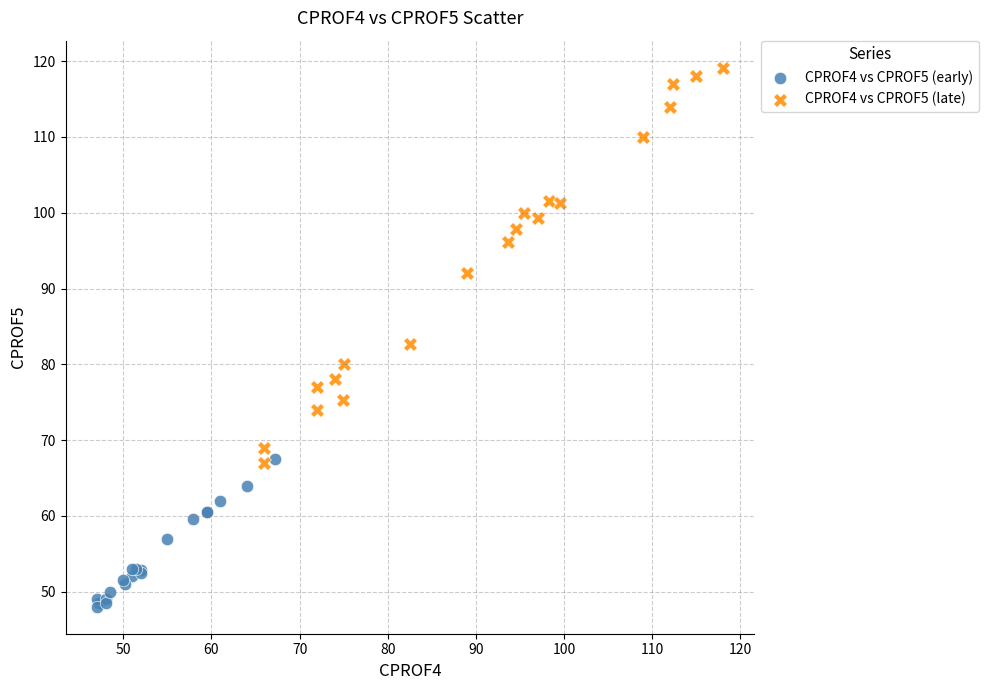

Which series reaches the maximum Y coordinate?

CPROF4 vs CPROF5 (late)